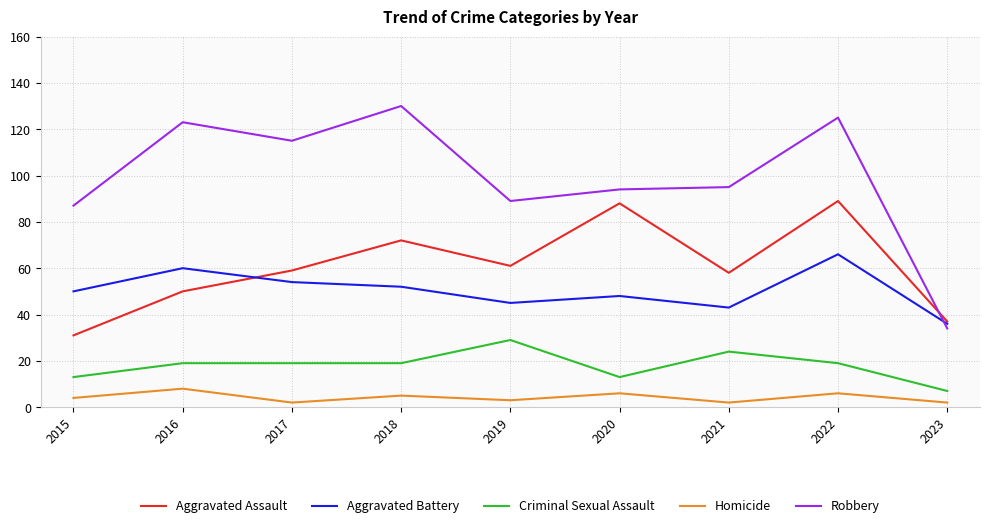

What are all the series names shown in the legend?

Aggravated Assault, Aggravated Battery, Criminal Sexual Assault, Homicide, Robbery